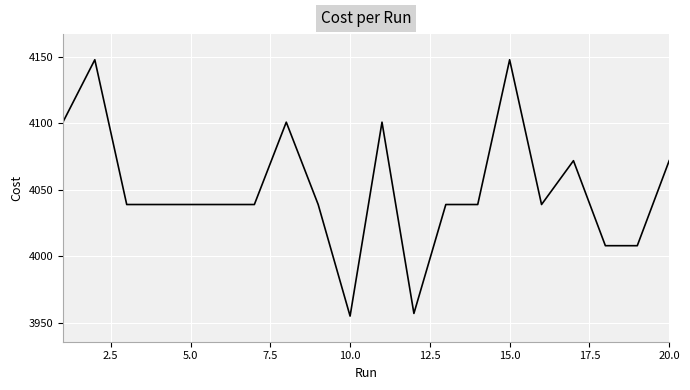

What is the minimum value shown in the chart?

3955.0